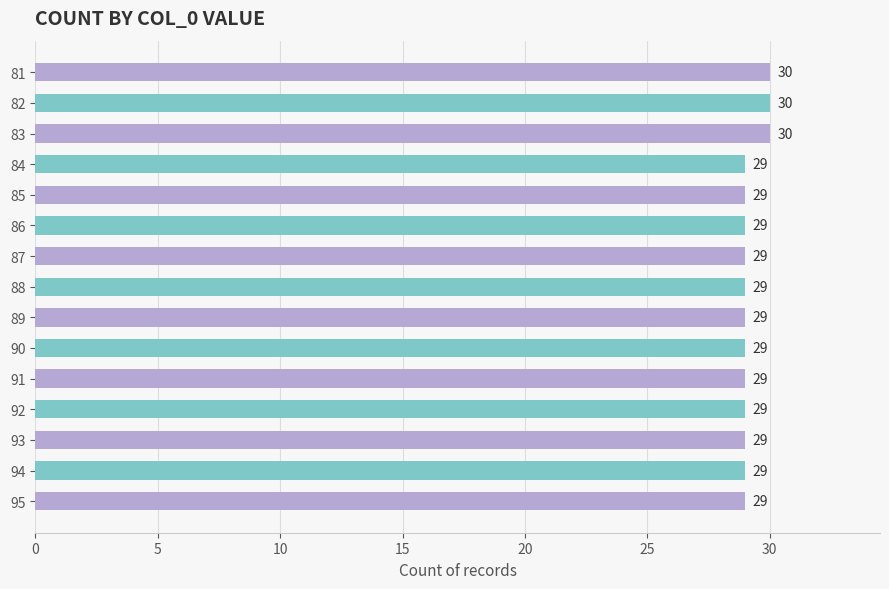

What is the sum of all values?

438